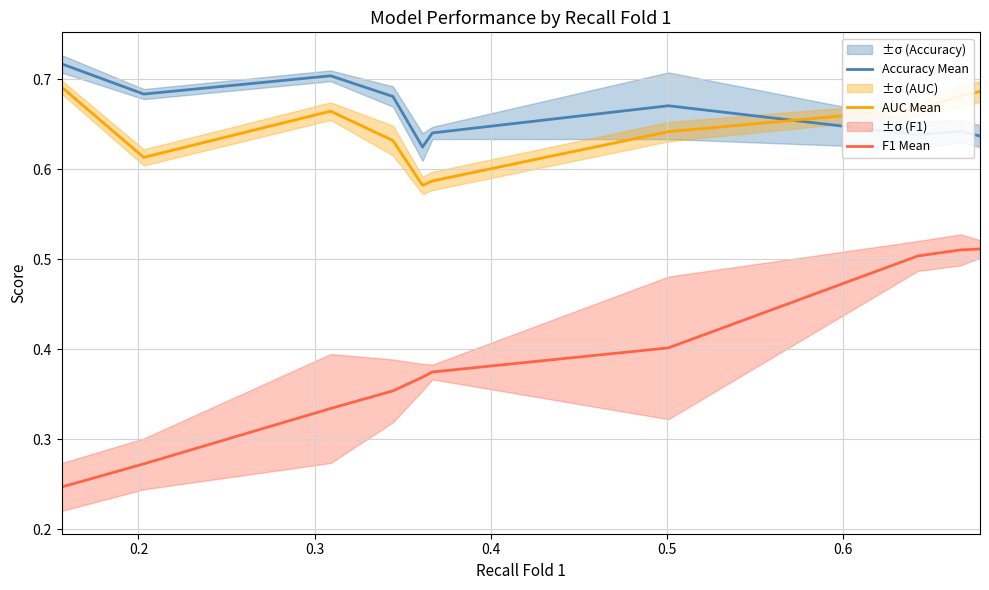

How many lines are shown in the chart?

3